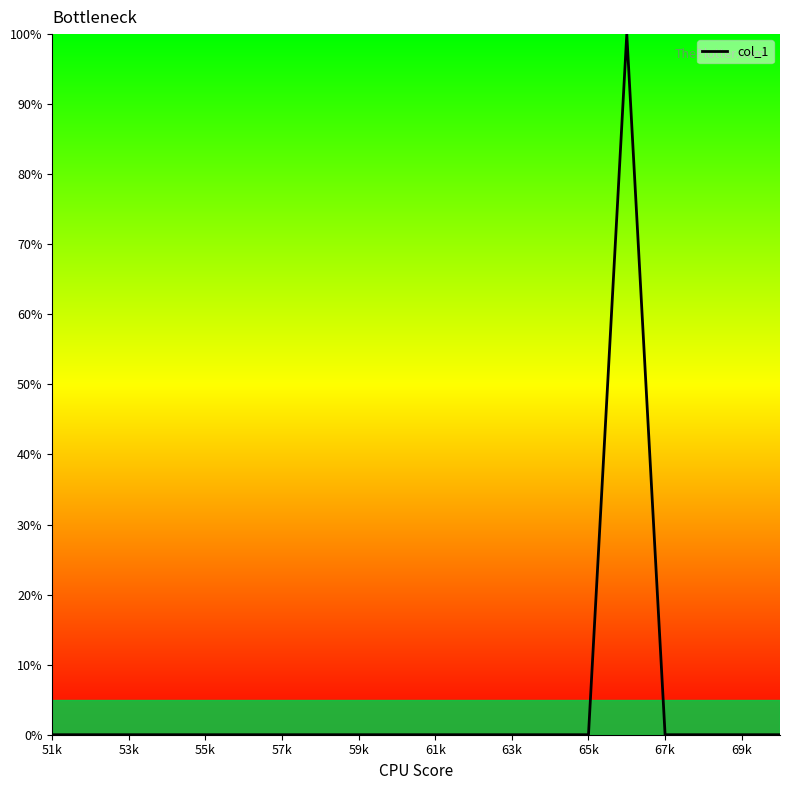

How many lines are shown in the chart?

1